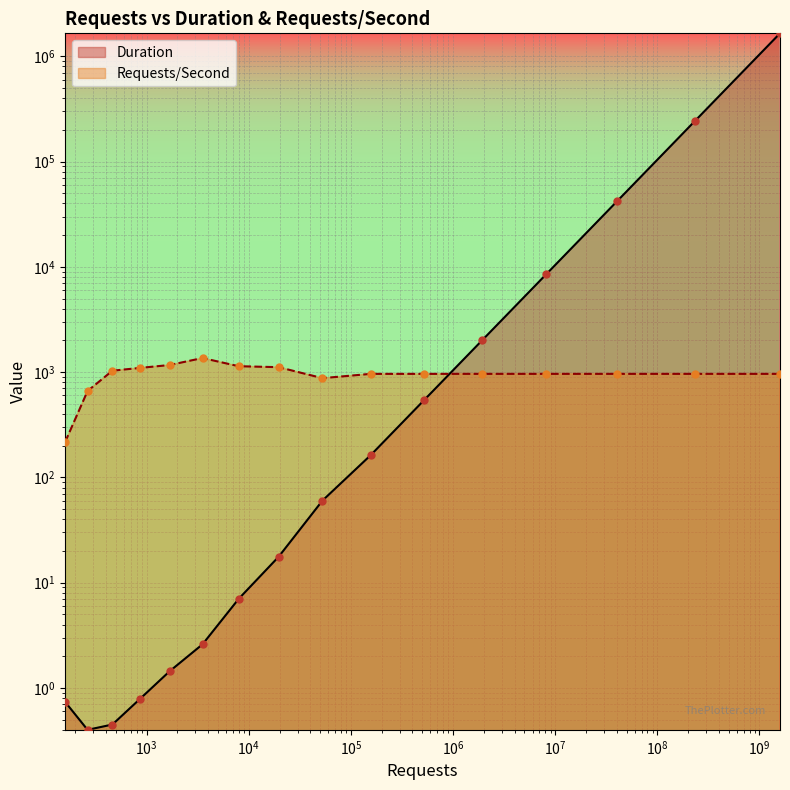

What are all the series names shown in the legend?

Duration, Requests/Second